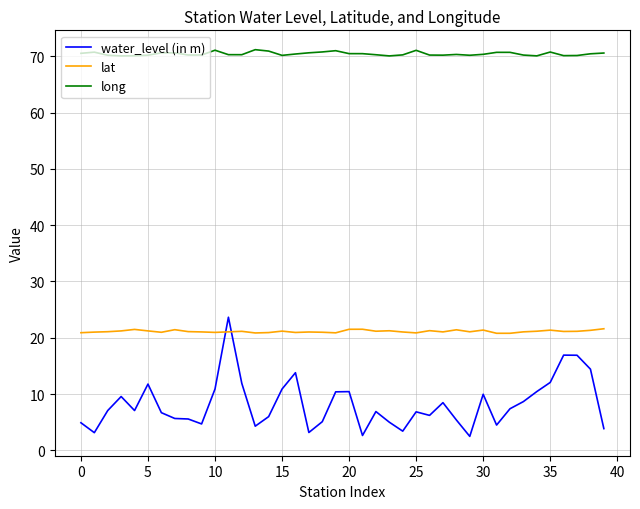

What is the minimum value shown in the chart?

2.5